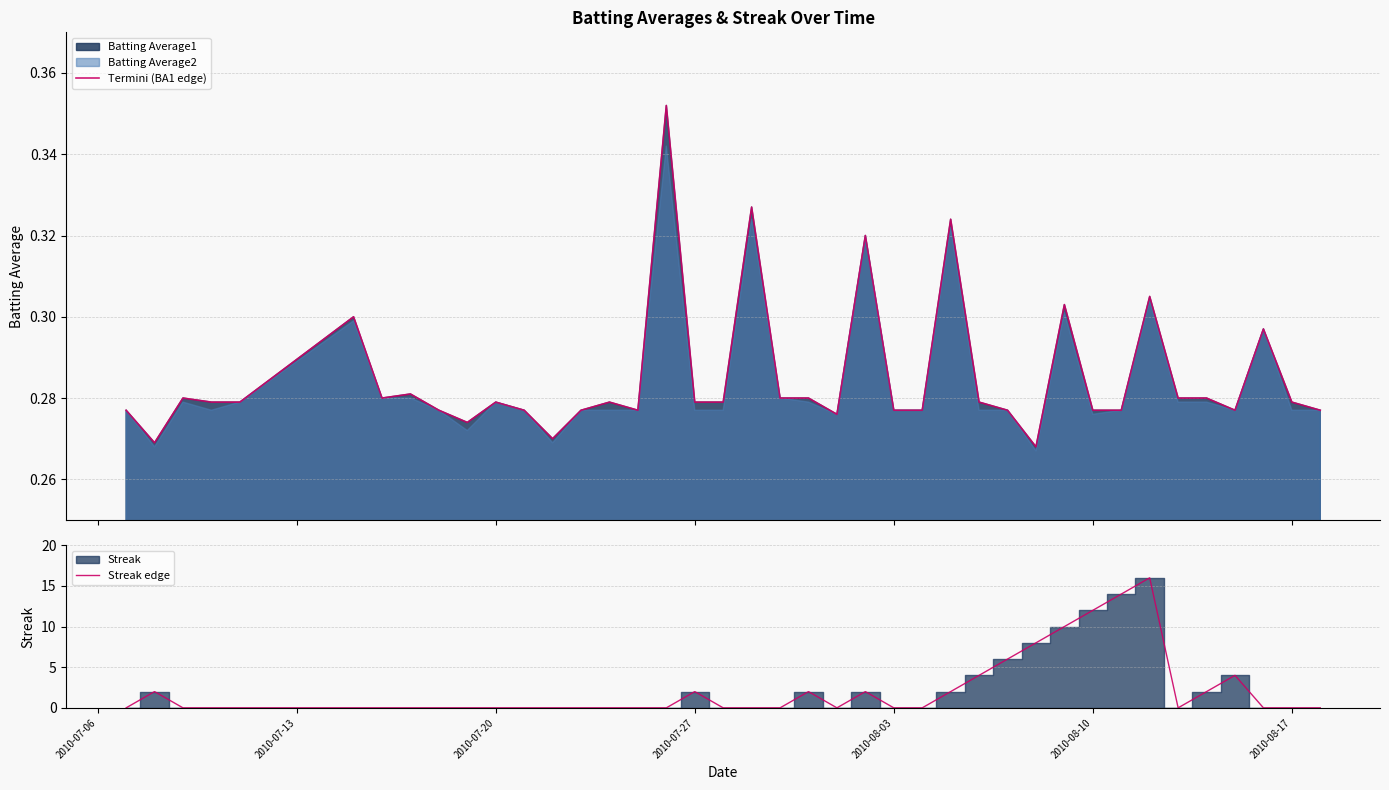

Which series has the largest total across all categories?

Streak edge